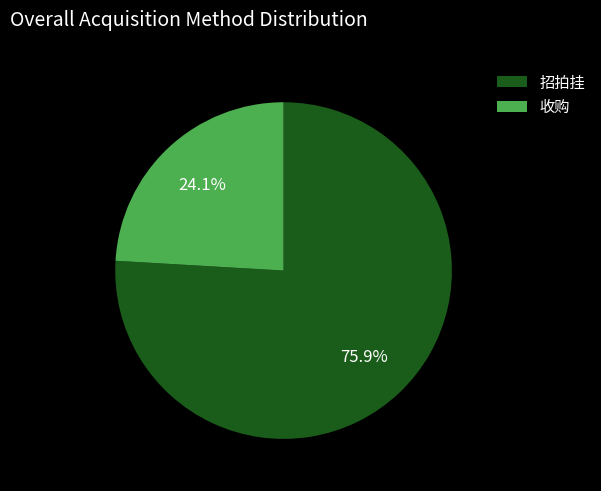

To the nearest percent, what portion does 招拍挂 represent?

76%